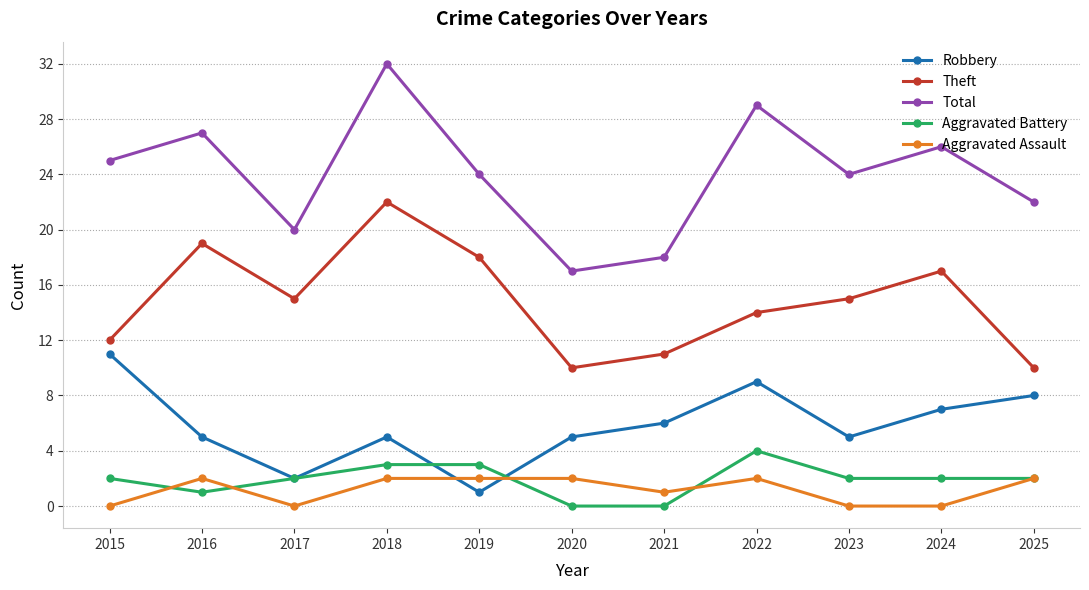

What is the value of the Aggravated Assault point at the 5th from the left?

2